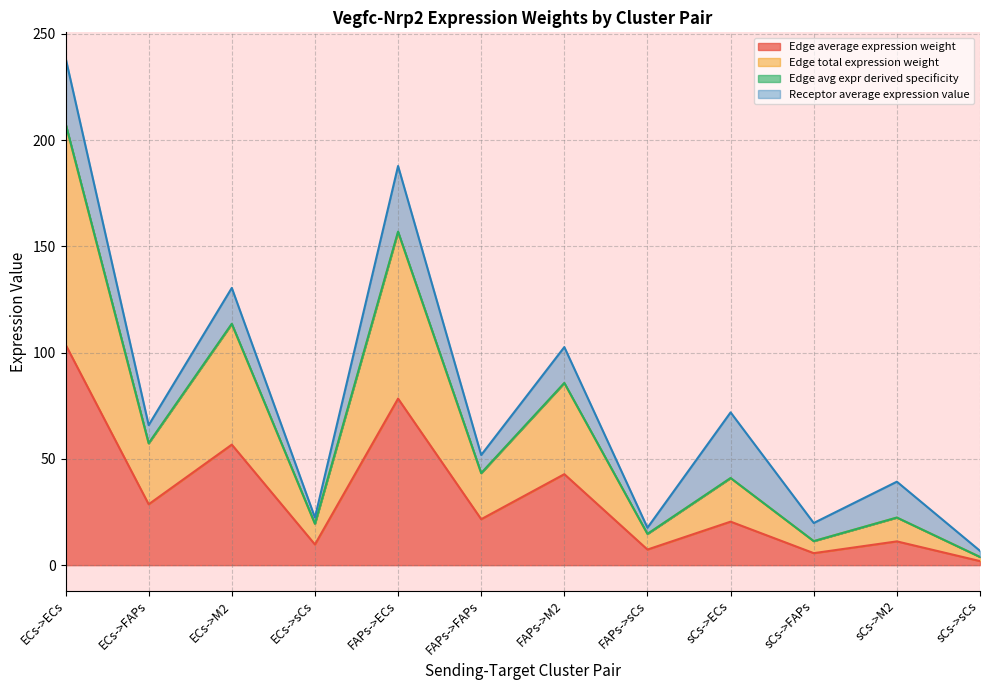

At which category does Edge total expression weight reach its first local valley?

ECs->FAPs